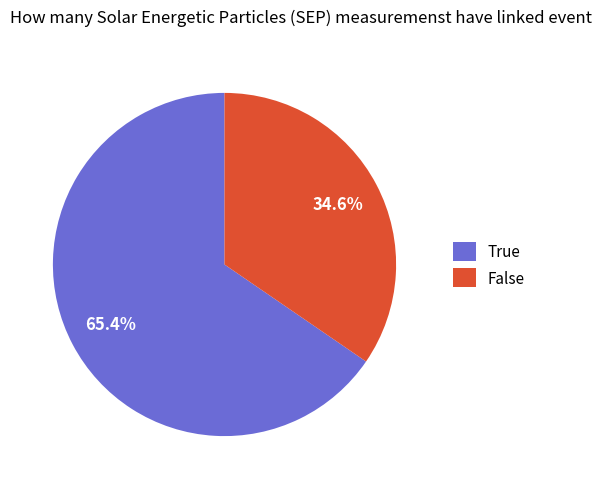

To the nearest percent, what is the difference between the largest and smallest slice percentages?

31%